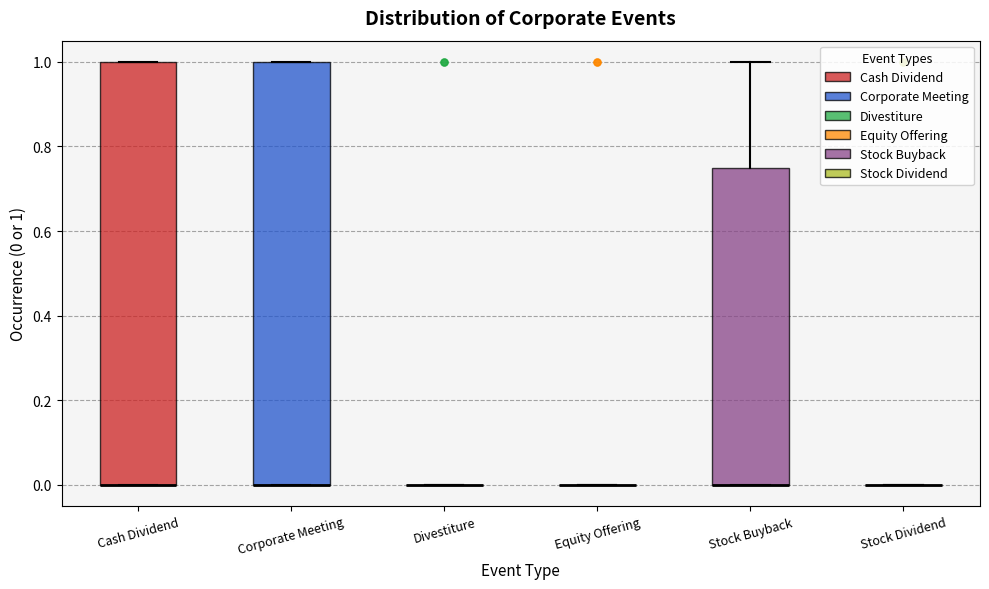

Reading left to right, read every box against the y-axis: the position of its median line, the range the box covers, and the ends of its whiskers. The values are not printed on the chart, so give them approximately, as read against the axis.

Cash Dividend: median 0.00 (drawn on the box's lower edge), box 0.00 to 1.00, whiskers 0.00 to 1.00
Corporate Meeting: median 0.00 (drawn on the box's lower edge), box 0.00 to 1.00, whiskers 0.00 to 1.00
Divestiture: box collapsed to a line at 0.00, whiskers 0.00 to 0.00
Equity Offering: box collapsed to a line at 0.00, whiskers 0.00 to 0.00
Stock Buyback: median 0.00 (drawn on the box's lower edge), box 0.00 to 0.76, whiskers 0.00 to 1.00
Stock Dividend: box collapsed to a line at 0.00, whiskers 0.00 to 0.00